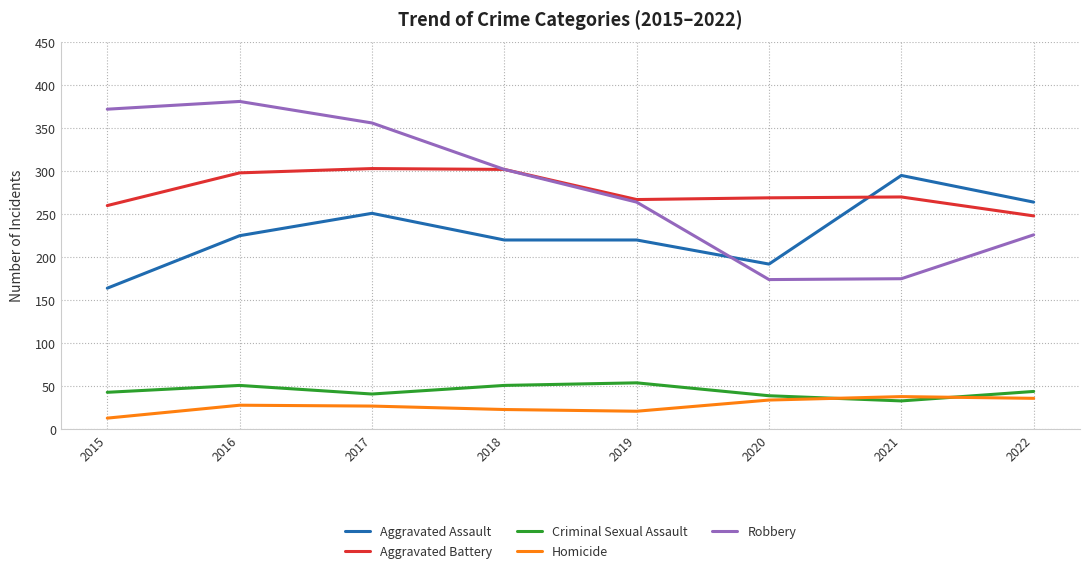

Between 2015 and 2020, which series saw the biggest shift?

Robbery